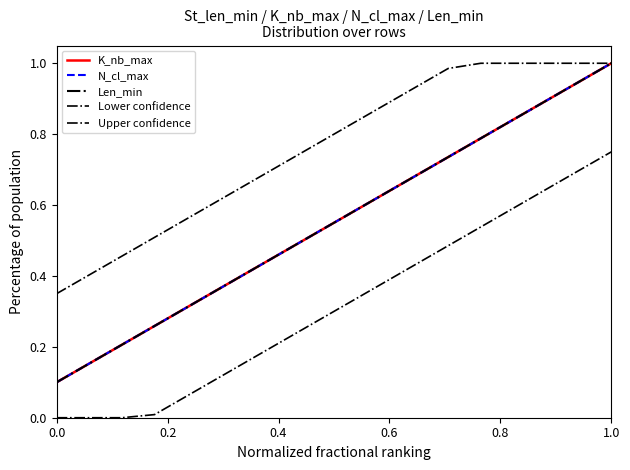

Rank the series by their maximum value, from lowest to highest.

Lower confidence, K_nb_max, N_cl_max, Len_min, Upper confidence